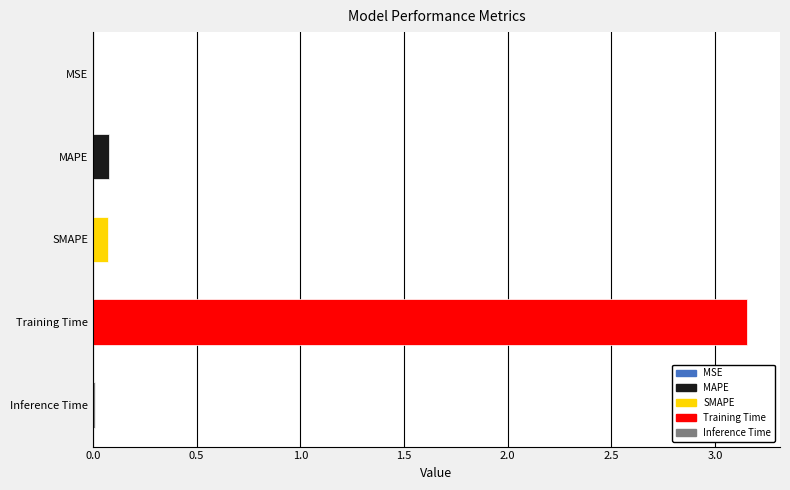

At which category does the chart reach its peak across all series?

Training Time